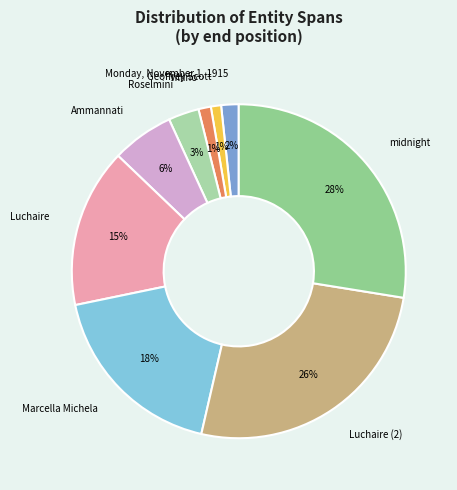

Combined, do Marcella Michela and Roselmini account for over 50%?

No